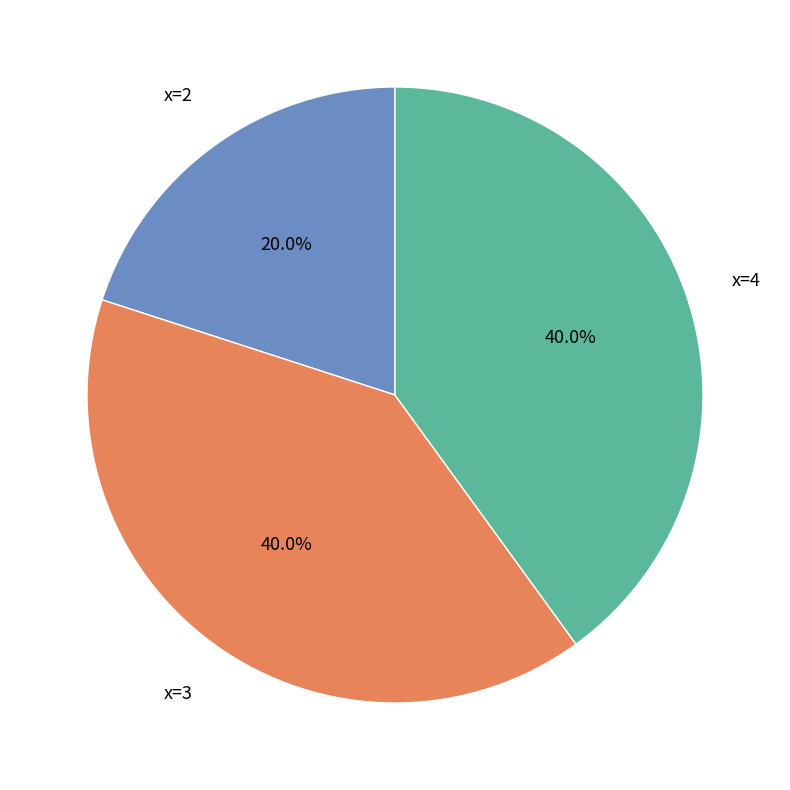

To the nearest percent, what is the difference between the largest and smallest slice percentages?

20%